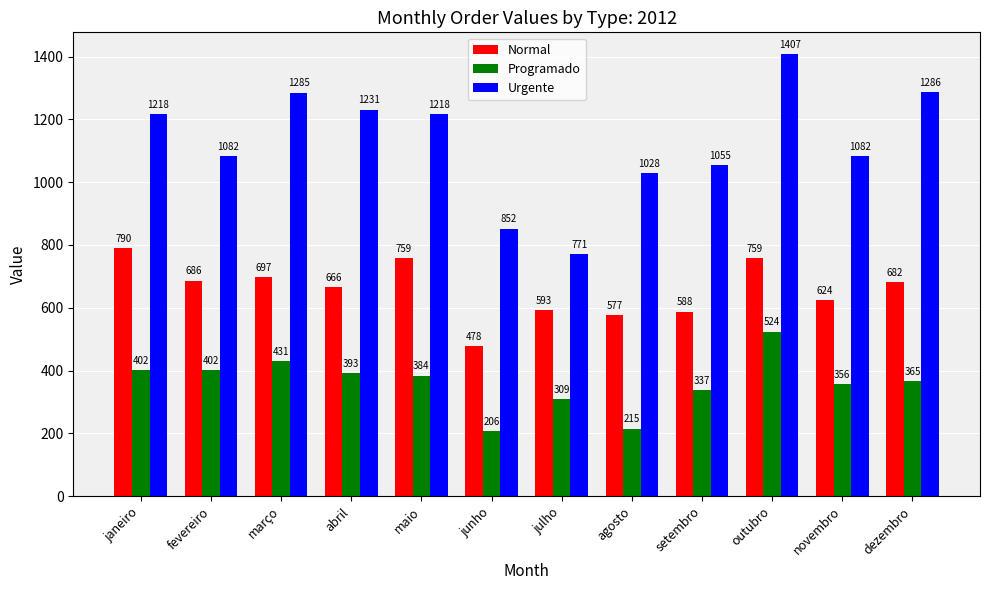

The value of Urgente at março is 1285.3. True or false?

True